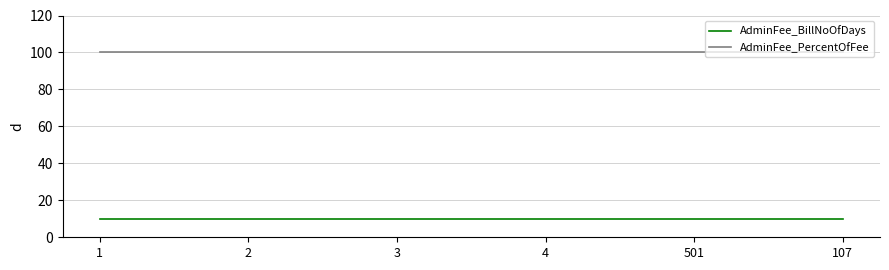

What is the smallest value displayed?

10